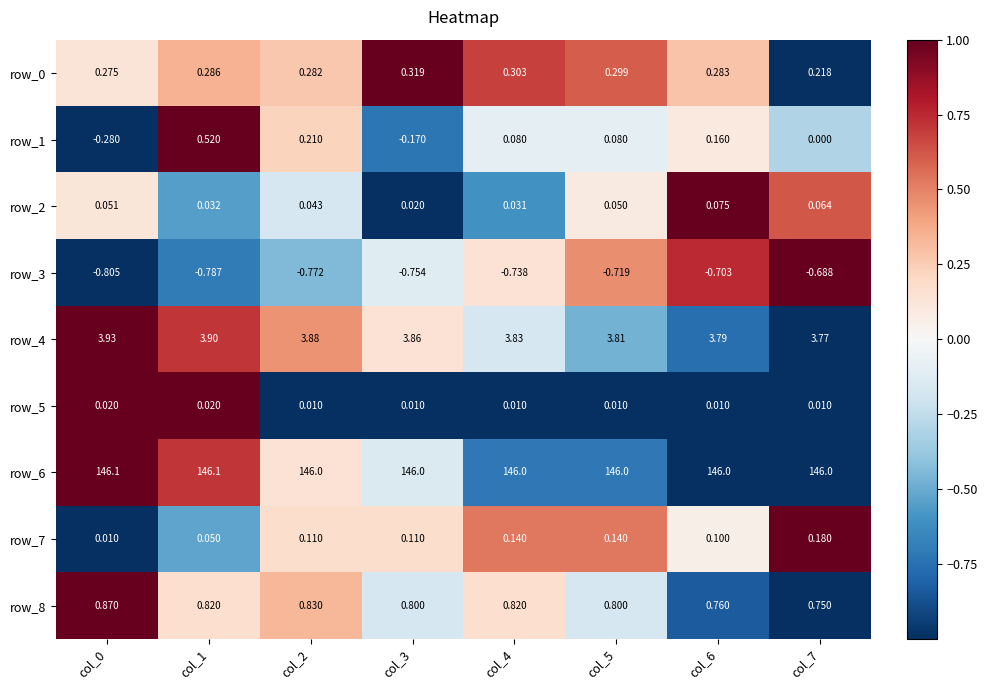

Read the row_2 value at col_6.

0.1